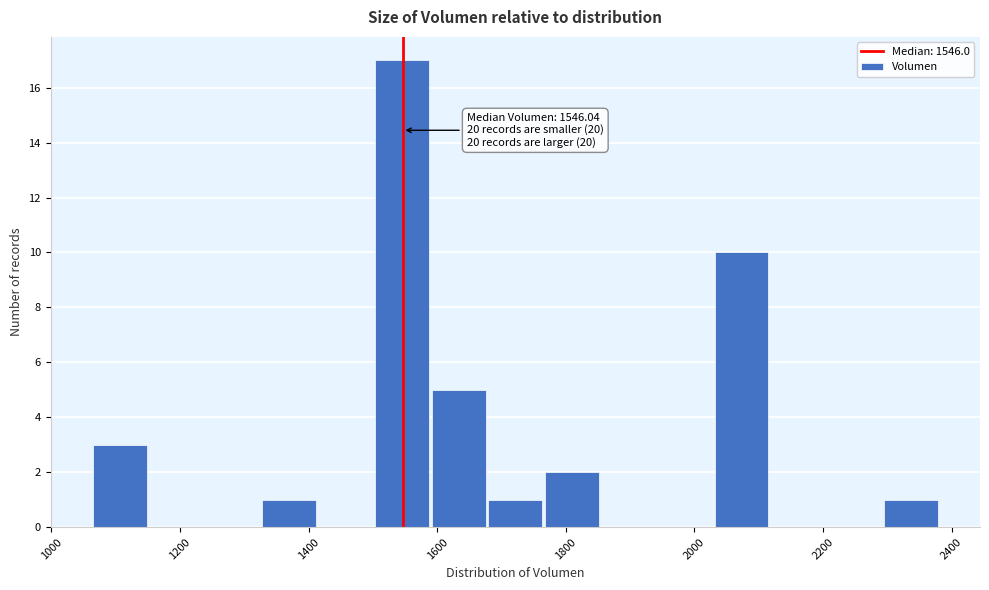

Over which range of the x-axis is the bar tallest?

1500 to 1580